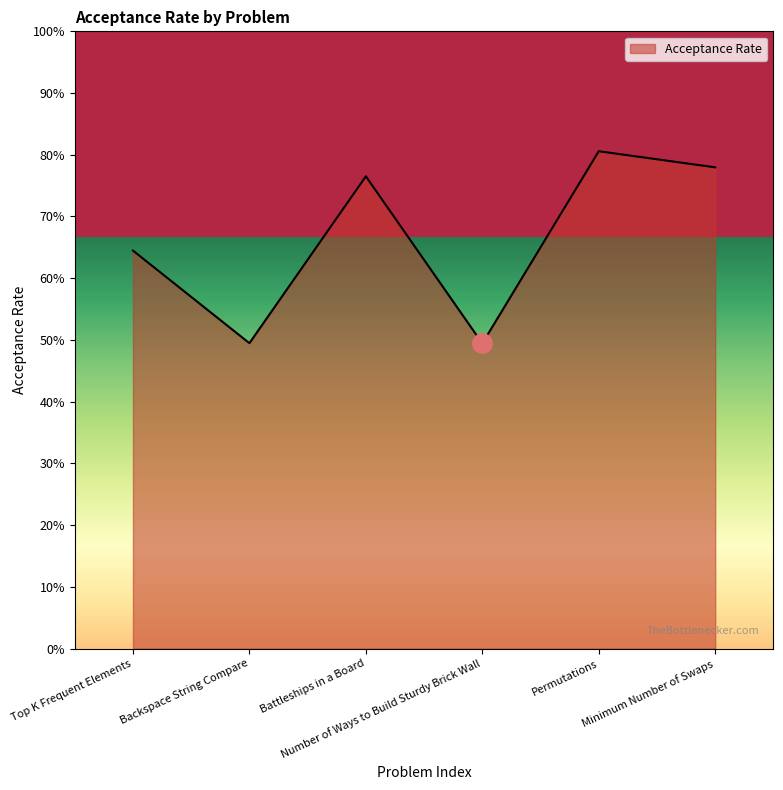

At which category does the chart reach its peak across all series?

Permutations